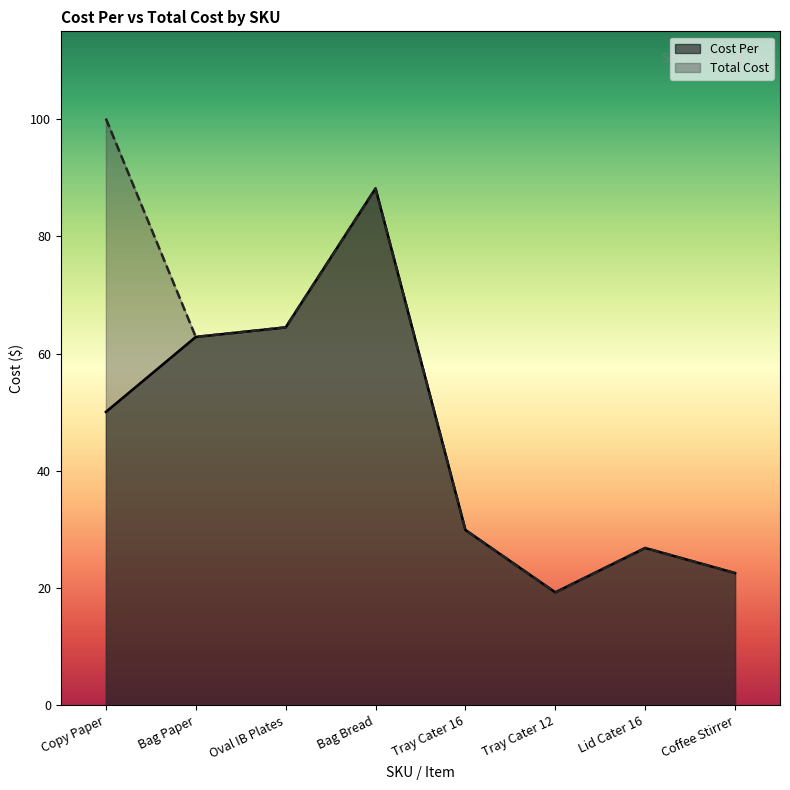

Is the value of Total Cost at Bag Bread greater than the value of Cost Per at Bag Paper?

Yes